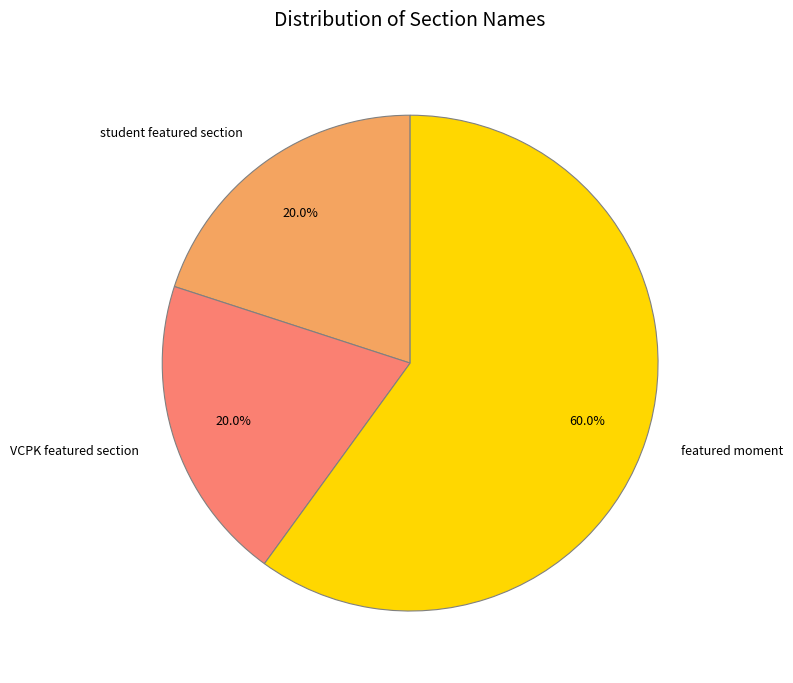

Count the number of slices in the pie.

3